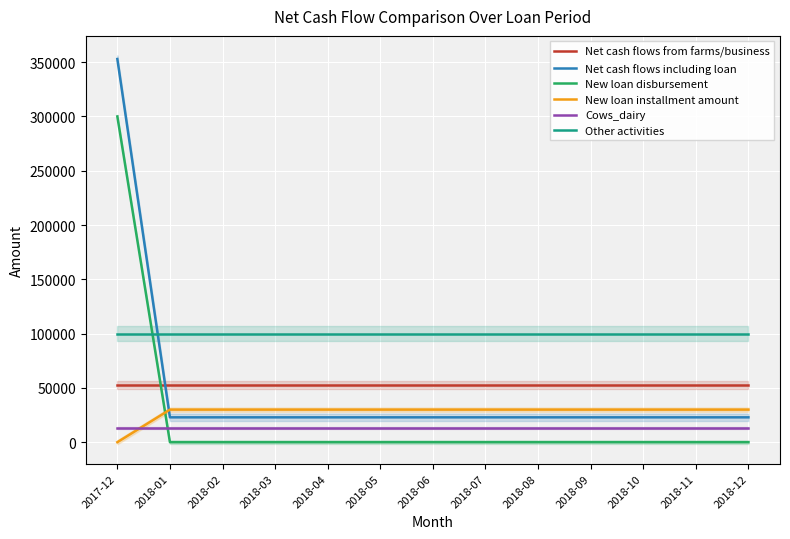

At how many categories does at least one series exceed 198857?

1